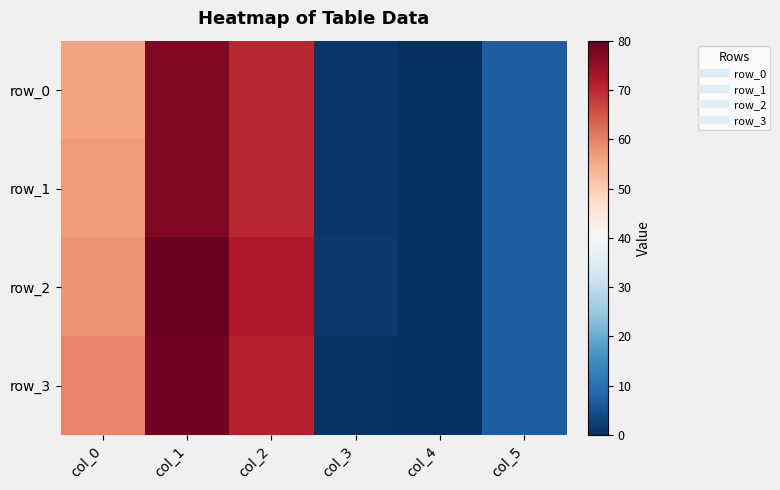

How many series are shown in this chart?

4